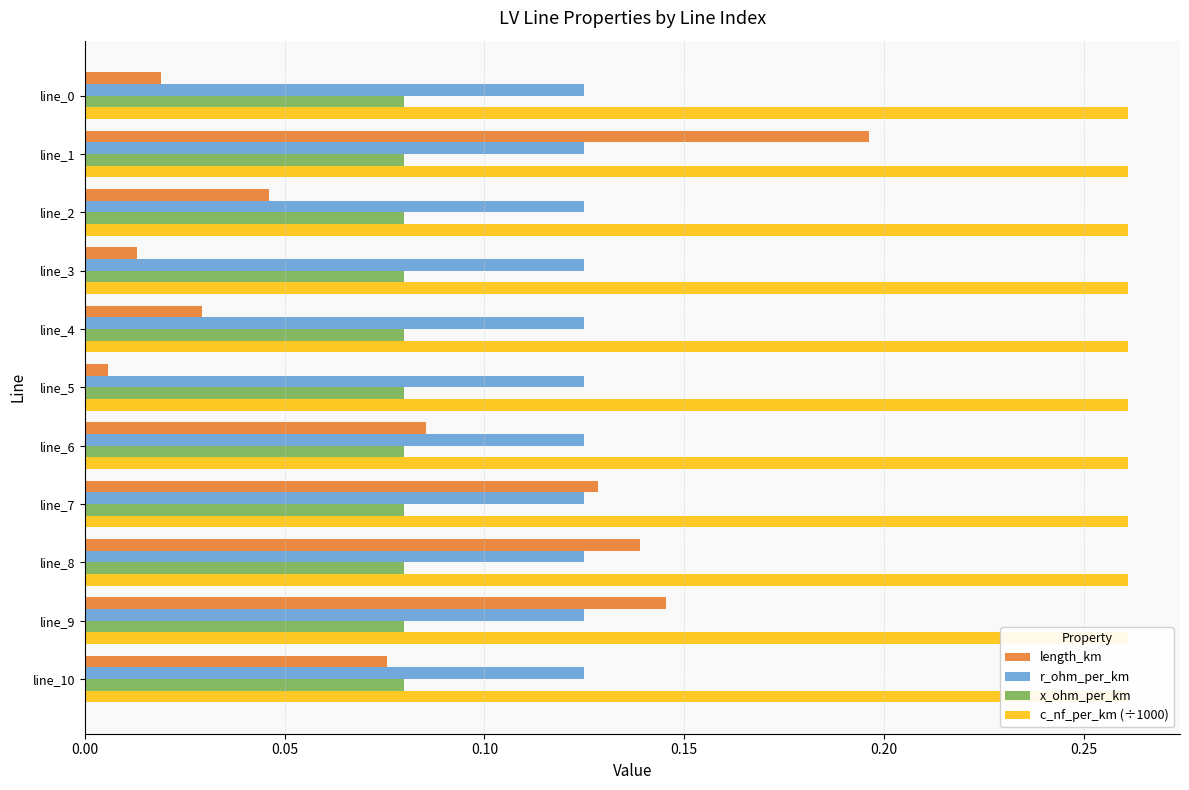

At how many categories does at least one series exceed 0?

11